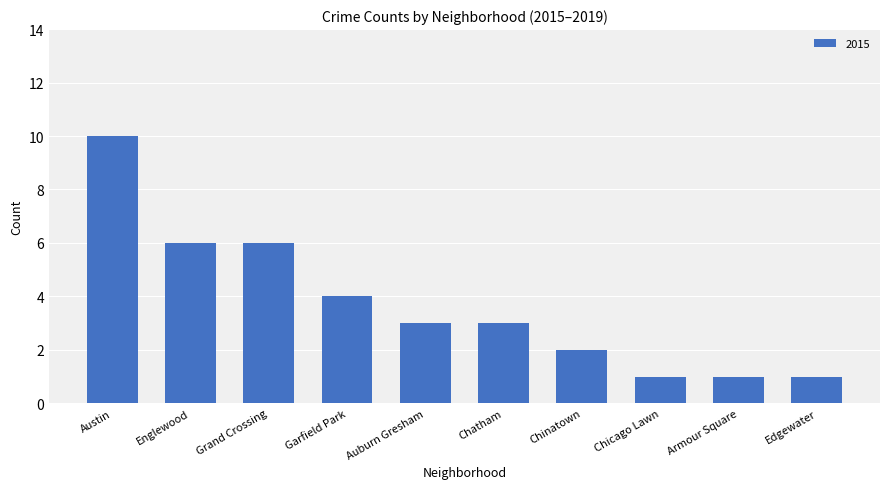

The value at Chicago Lawn is 1. True or false?

True